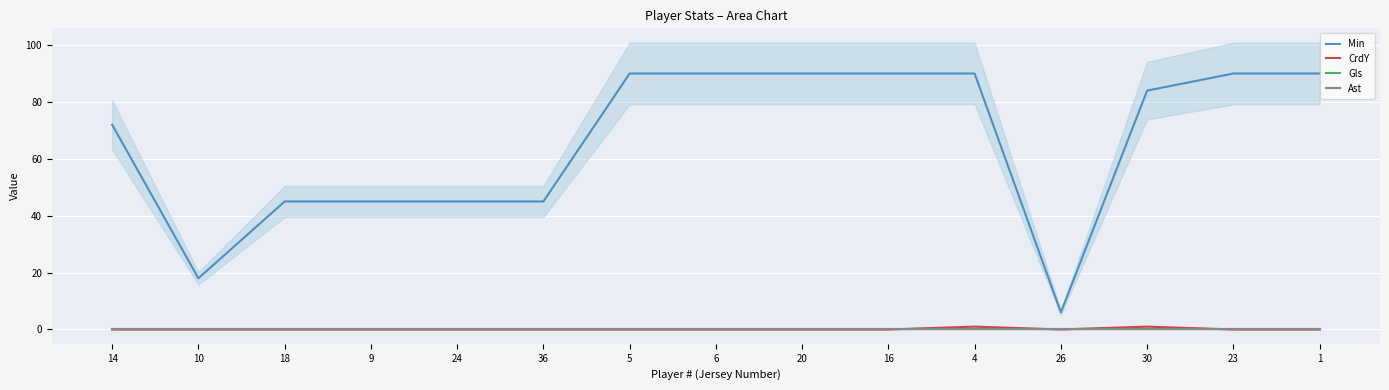

At 20, list the series in order from smallest to largest.

CrdY, Gls, Ast, Min